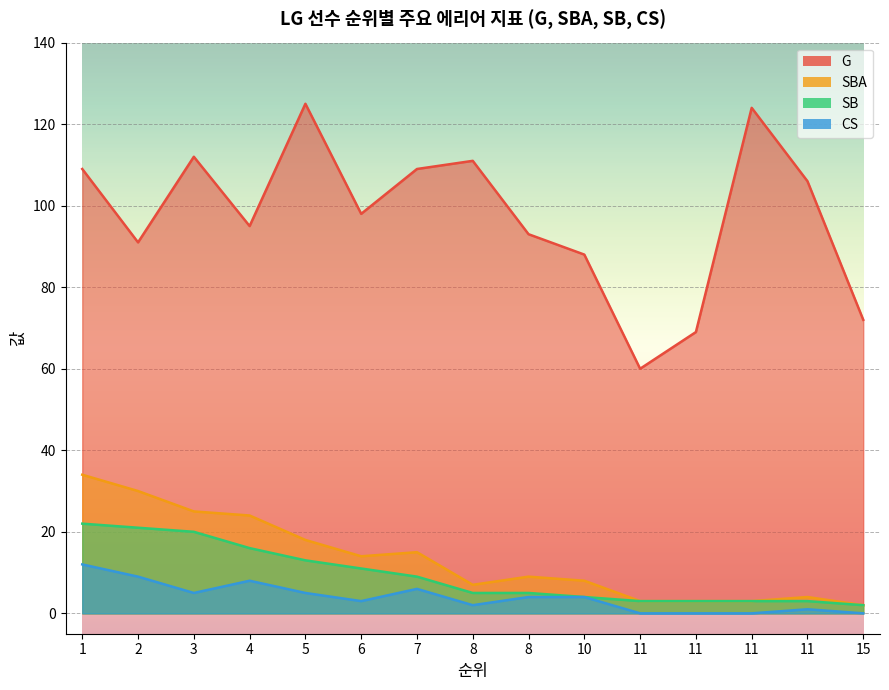

At which category does G reach its first local peak?

3